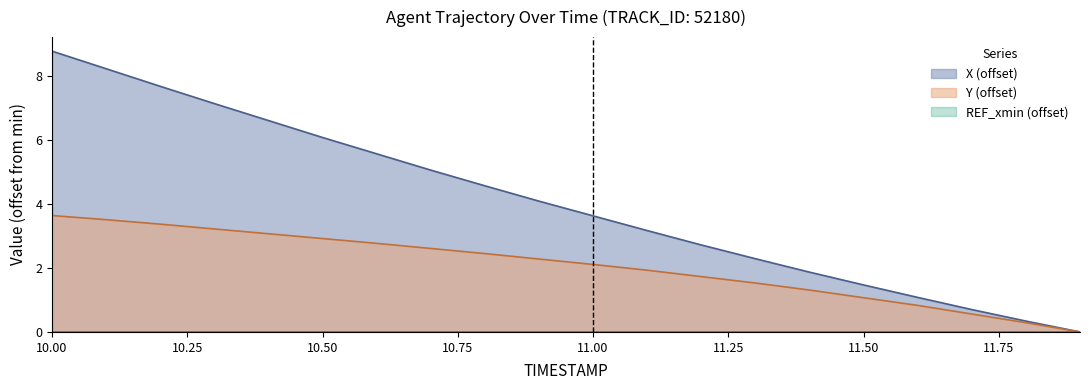

What is the sum of the X values at 11.2 and 11.6?

3.8